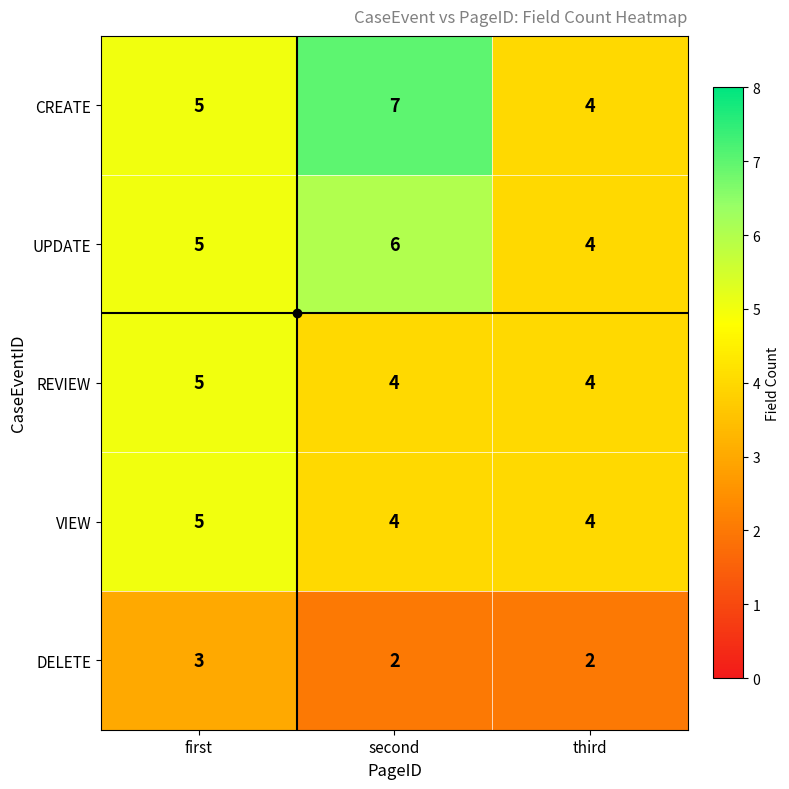

At which label is CREATE closest to 5?

first